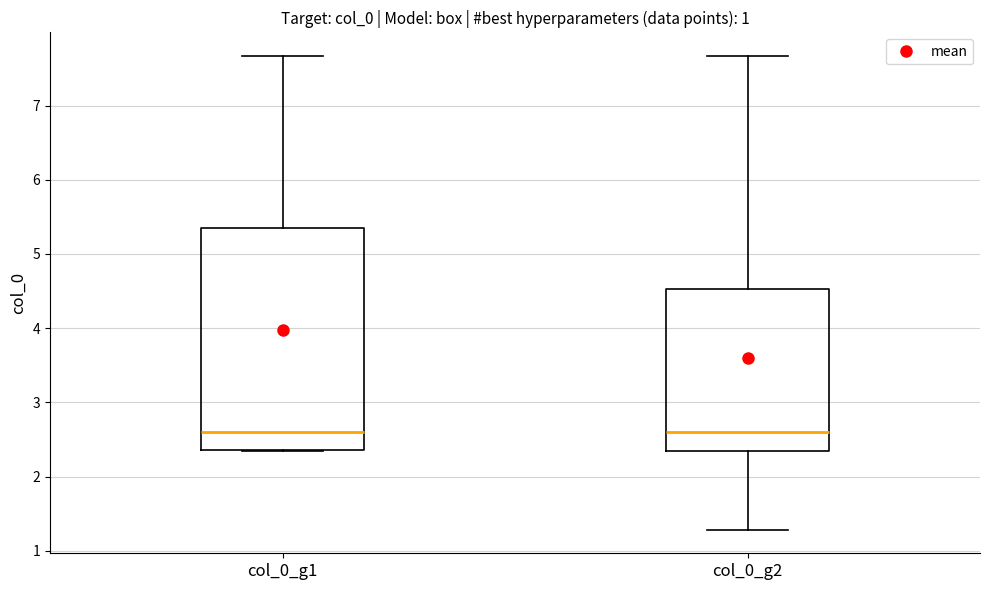

Where does the median line of the box for col_0_g1 sit on the y-axis? The values are not printed on the chart, so give them approximately, as read against the axis.

2.6